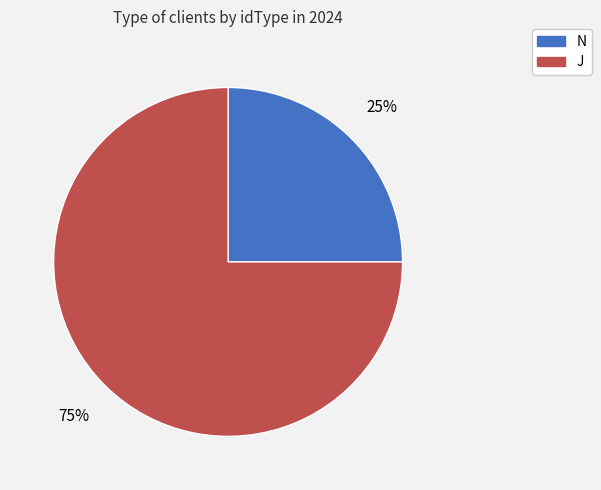

What percentage is the N slice, to the nearest percent?

25%